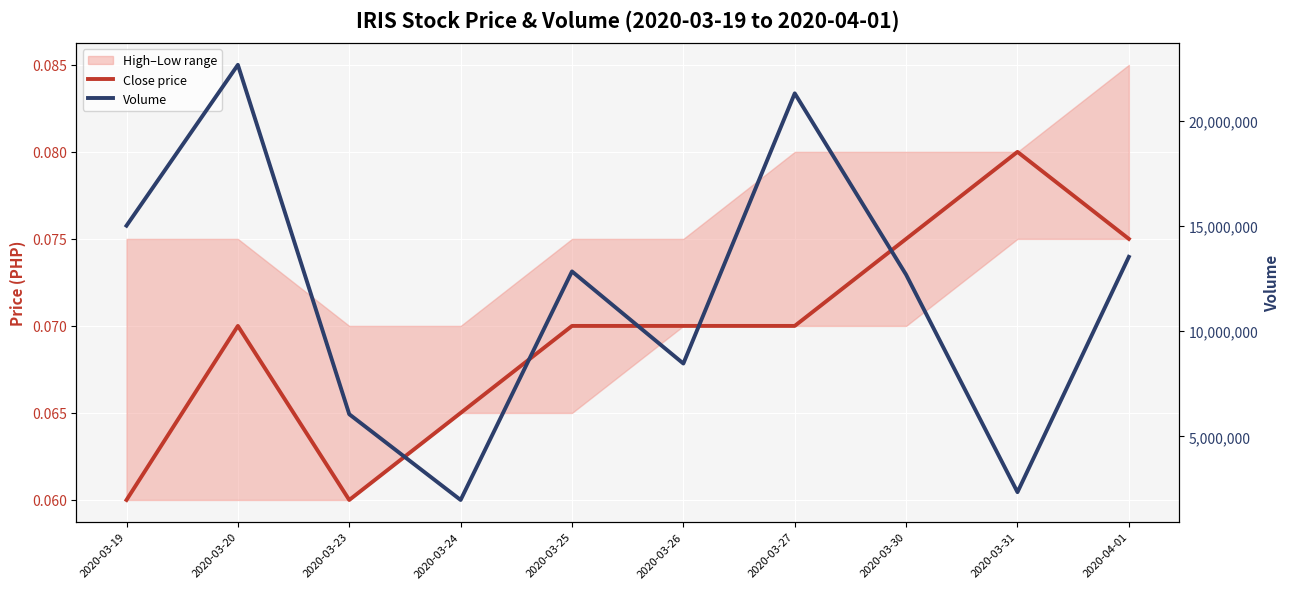

Reading left to right, list all the values displayed in this chart.

Close price: 0.1	0.1	0.1	0.1	0.1	0.1	0.1	0.1	0.1	0.1
Volume: 15017500.0	22666400.0	6051600.0	1974200.0	12842700.0	8462000.0	21310300.0	12687000.0	2345800.0	13536000.0